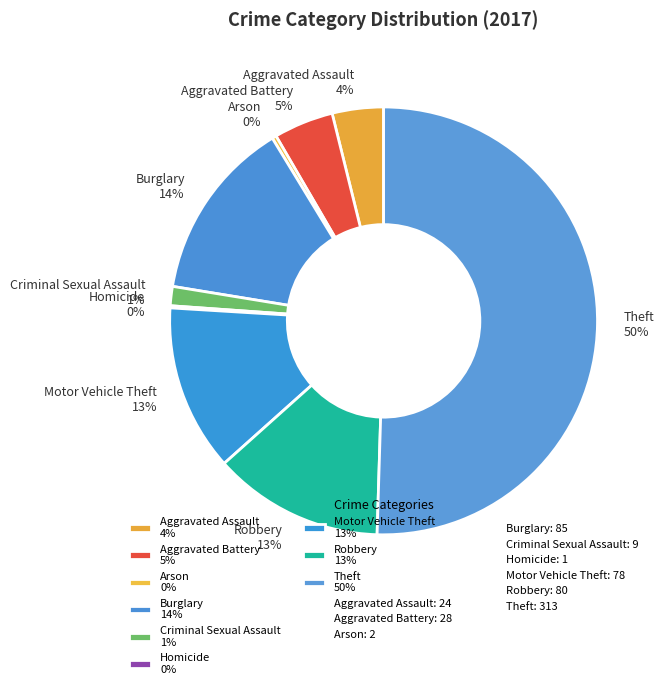

To the nearest percent, what is the difference between the largest and smallest slice percentages?

50%